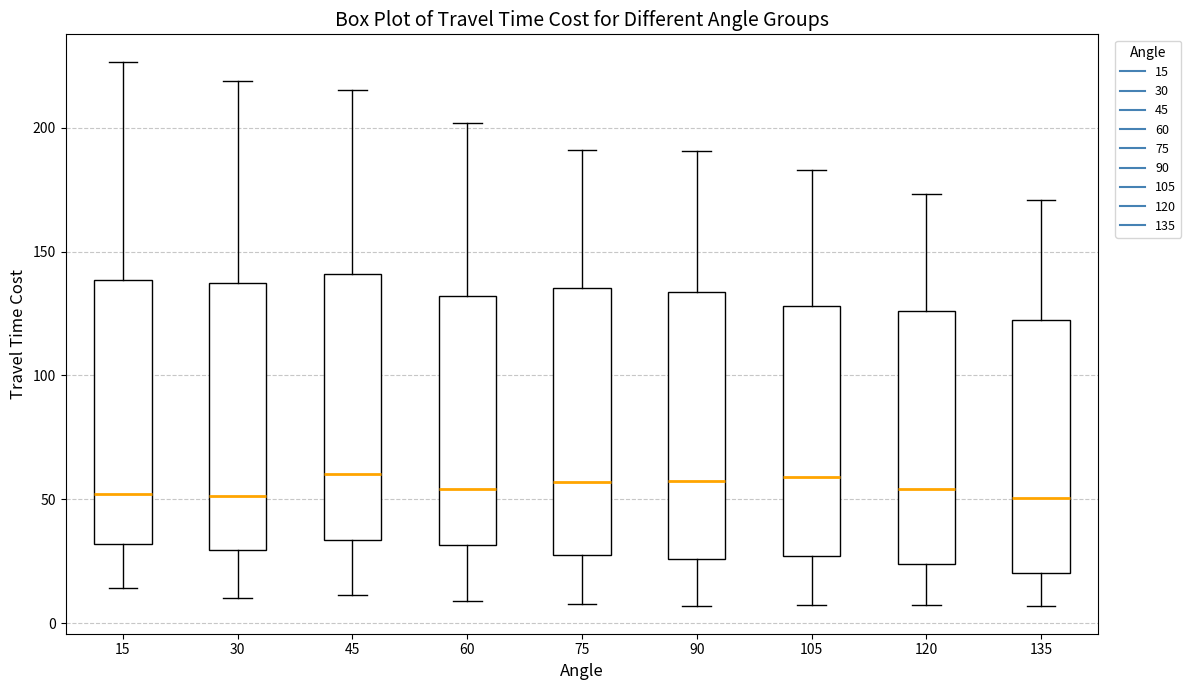

Reading left to right, transcribe this box plot: for each box, give where its median line is, the range the box spans, and where its two whiskers end, as read against the y-axis. The values are not printed on the chart, so give them approximately, as read against the axis.

15: median 50, box 30 to 140, whiskers 15 to 225
30: median 50, box 30 to 140, whiskers 10 to 220
45: median 60, box 35 to 140, whiskers 10 to 215
60: median 55, box 30 to 130, whiskers 10 to 200
75: median 55, box 30 to 135, whiskers 10 to 190
90: median 55, box 25 to 135, whiskers 5 to 190
105: median 60, box 25 to 130, whiskers 5 to 185
120: median 55, box 25 to 125, whiskers 5 to 175
135: median 50, box 20 to 120, whiskers 5 to 170